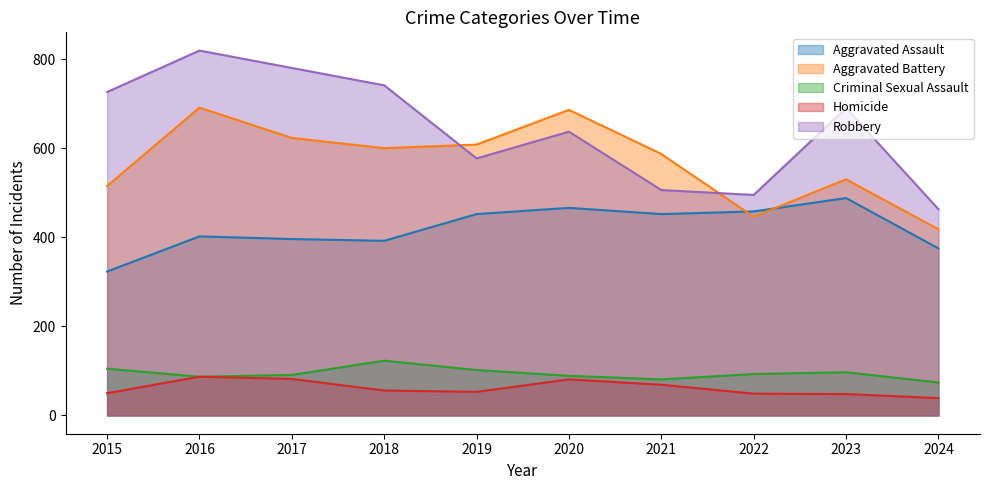

At which label does Homicide reach its minimum?

2024